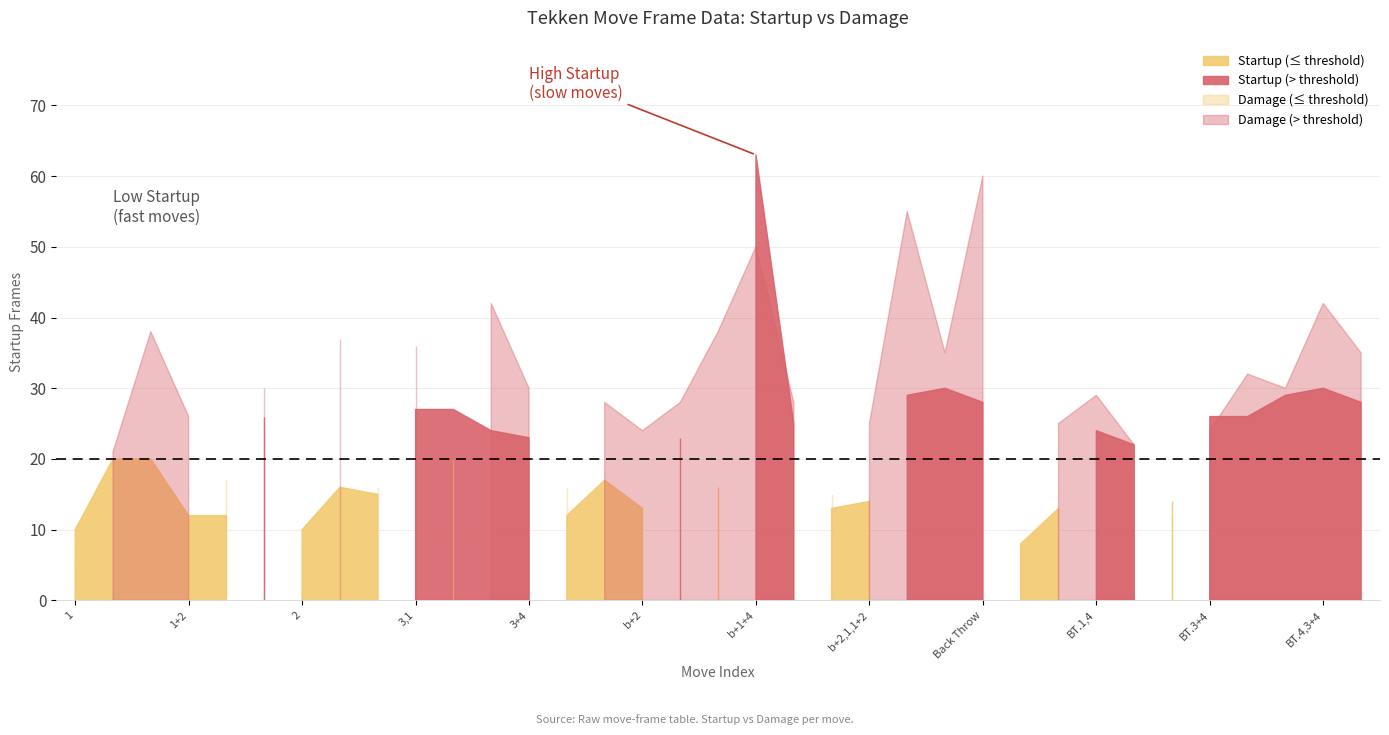

How many interior local peaks does the Damage series have?

12